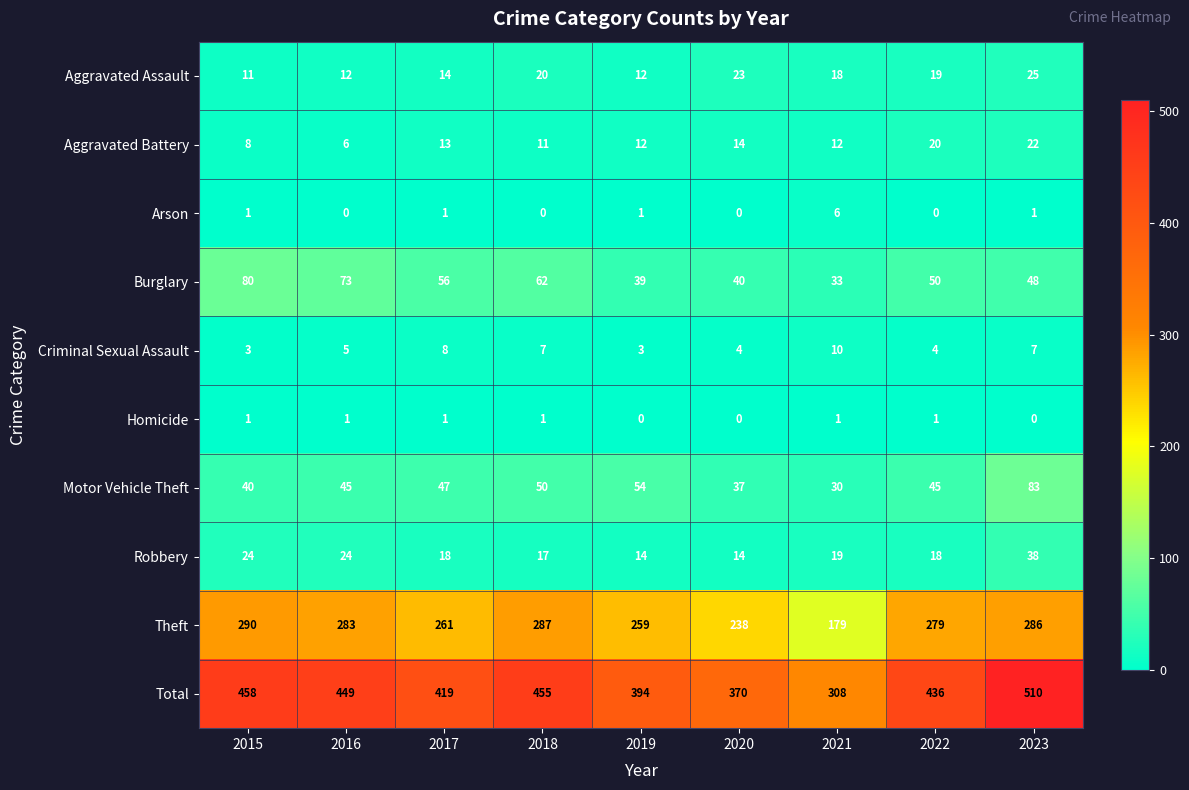

Count the number of categories in the chart.

9